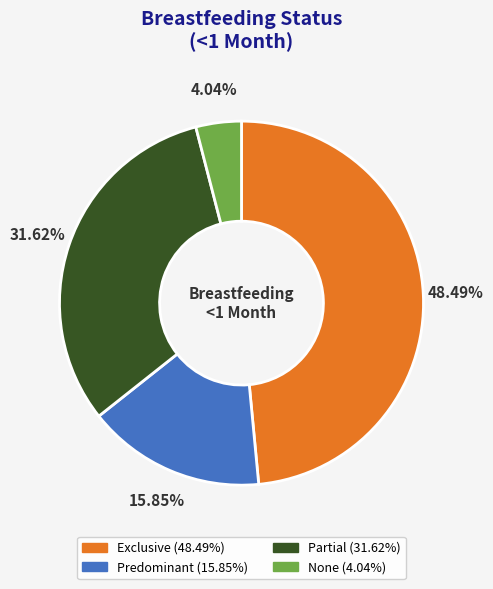

Is it true that Predominant is 16% of the pie?

True